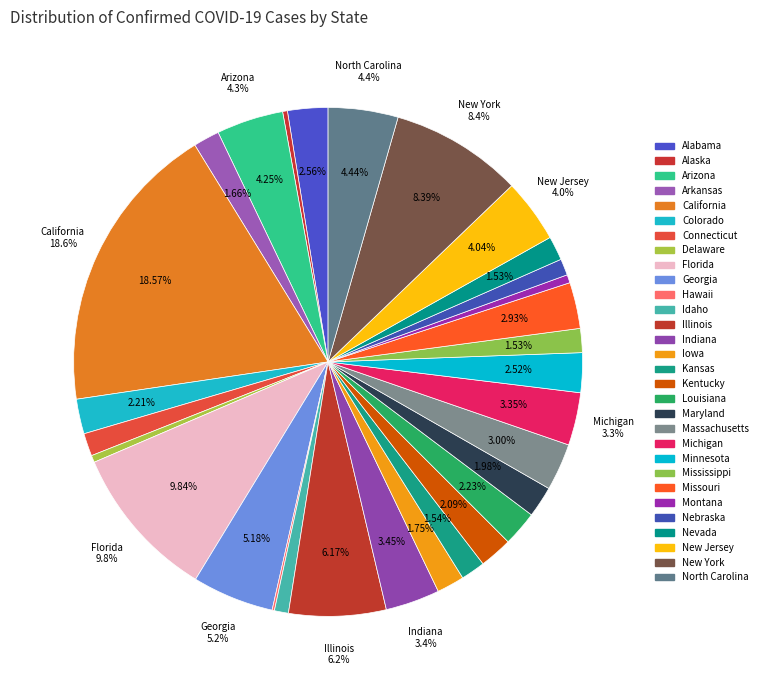

To the nearest percent, what is the difference between the largest and smallest slice percentages?

18%